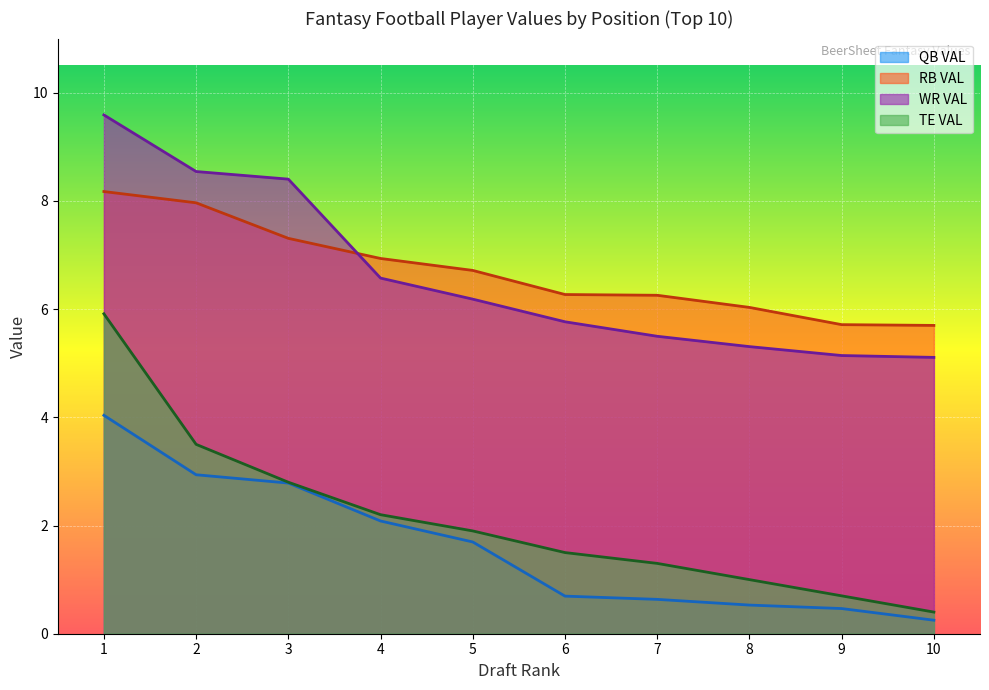

The value of RB VAL at 9 is 5.7. True or false?

True